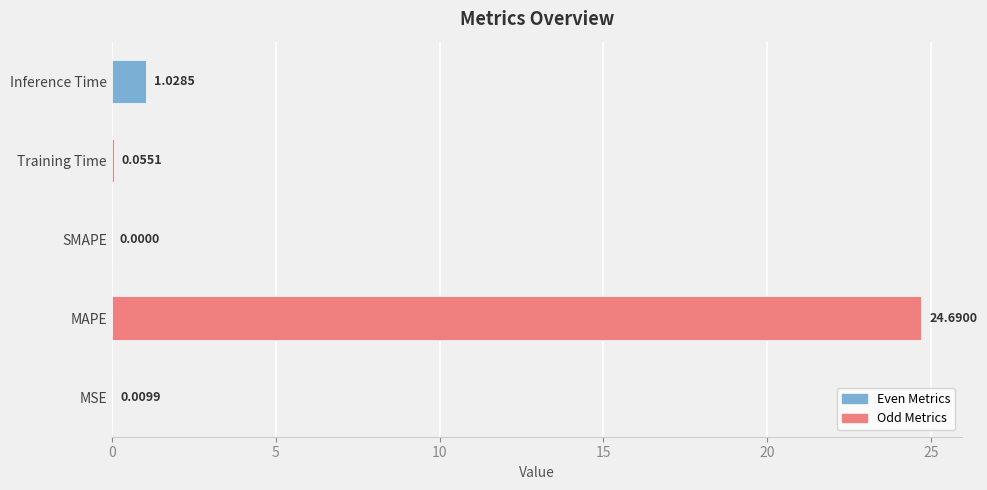

Reading left to right, what are all the values shown in this chart?

0.0	24.7	0.0	0.1	1.0